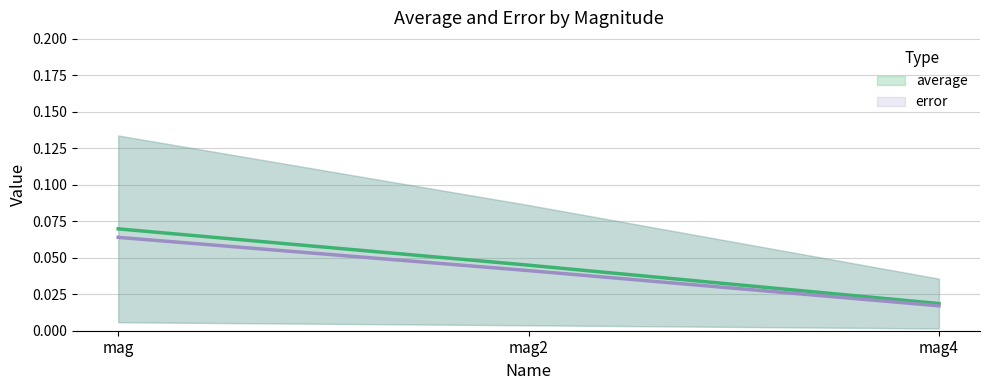

At mag4, list the series in order from smallest to largest.

error, average